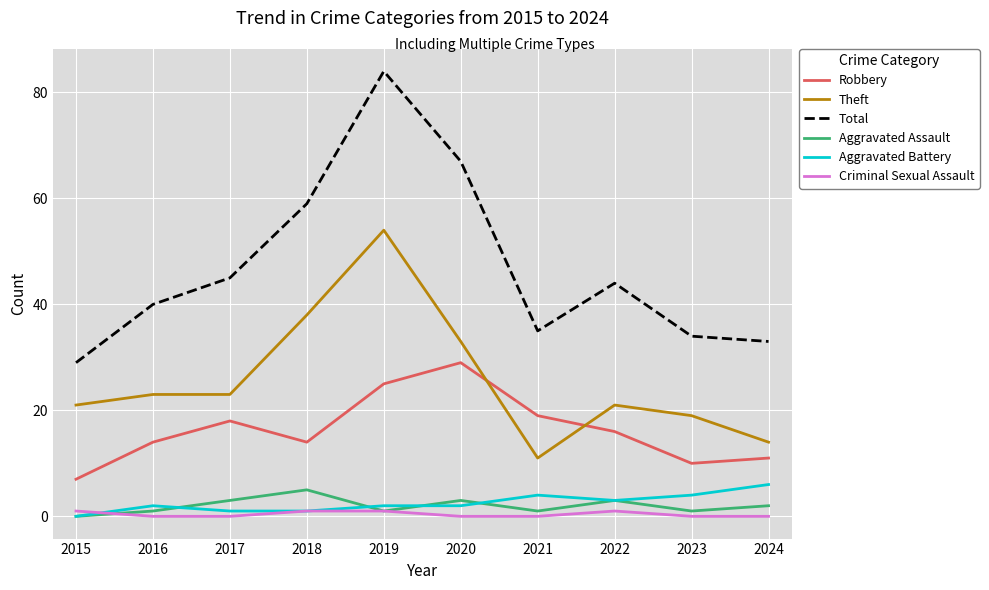

True or false: Aggravated Assault has more than 1 interior local peaks.

True